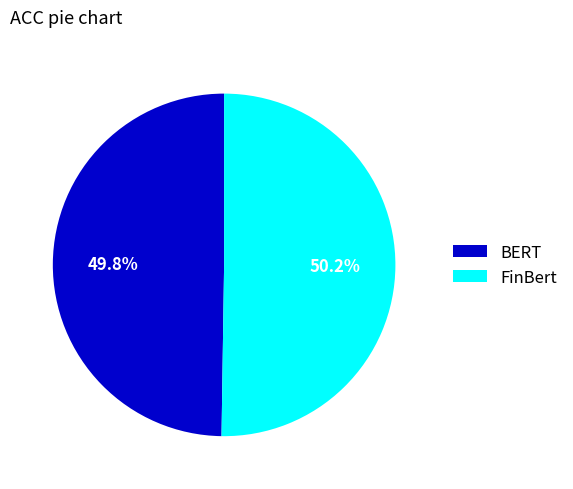

How much of the chart is everything except FinBert?

49.8%